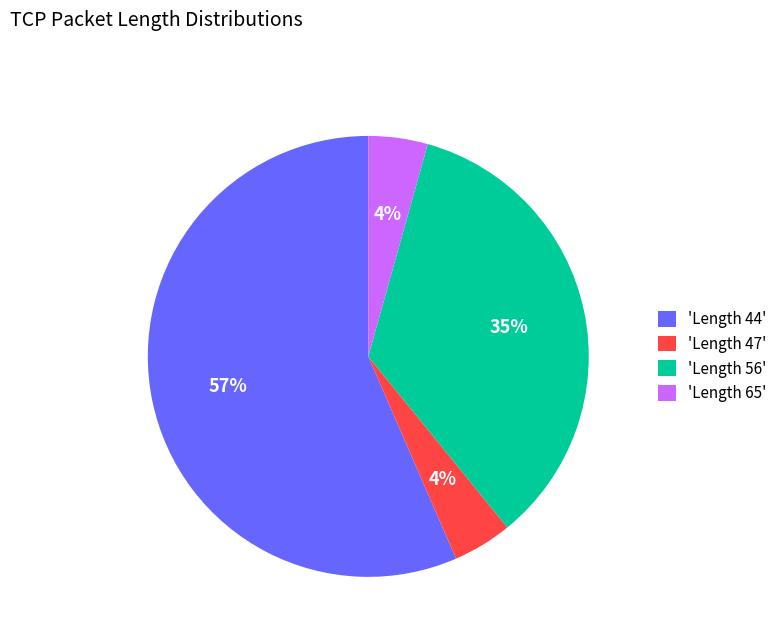

Between 'Length 65' and 'Length 44', which is larger?

'Length 44'